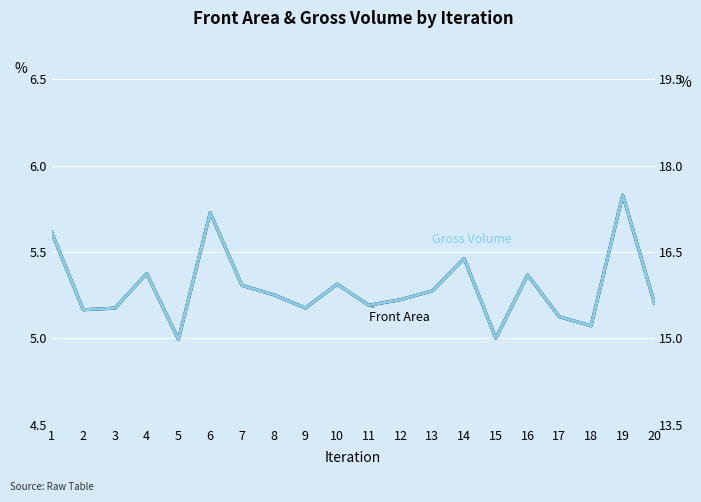

At which label does Gross Volume first exceed 15?

1